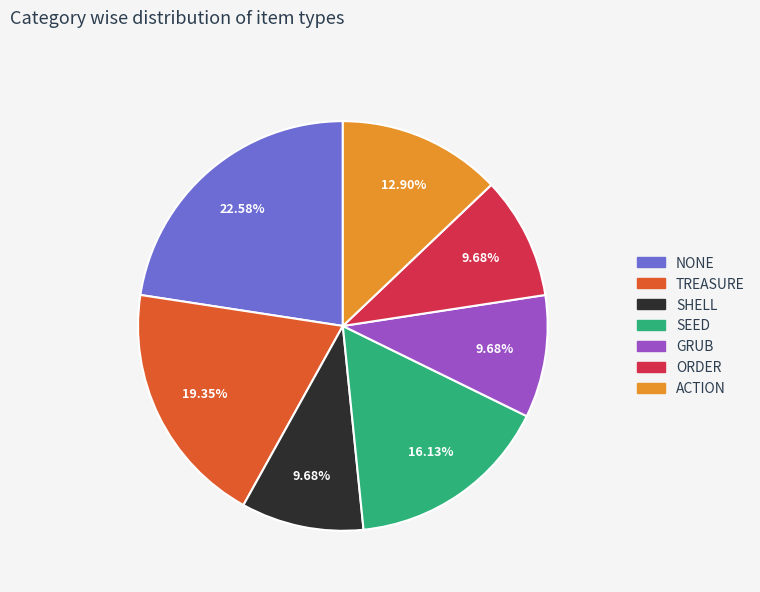

True or false: SEED accounts for 16% of the total.

True